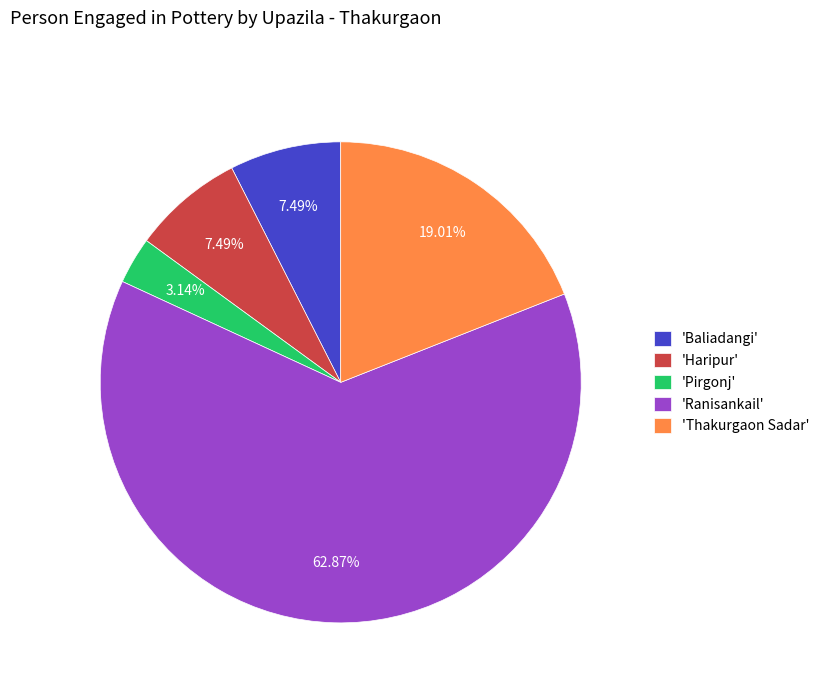

How many slices are in this pie chart?

5